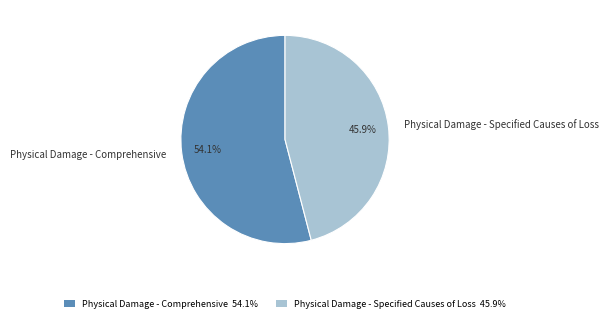

Which category has the biggest portion of the pie?

Physical Damage - Comprehensive